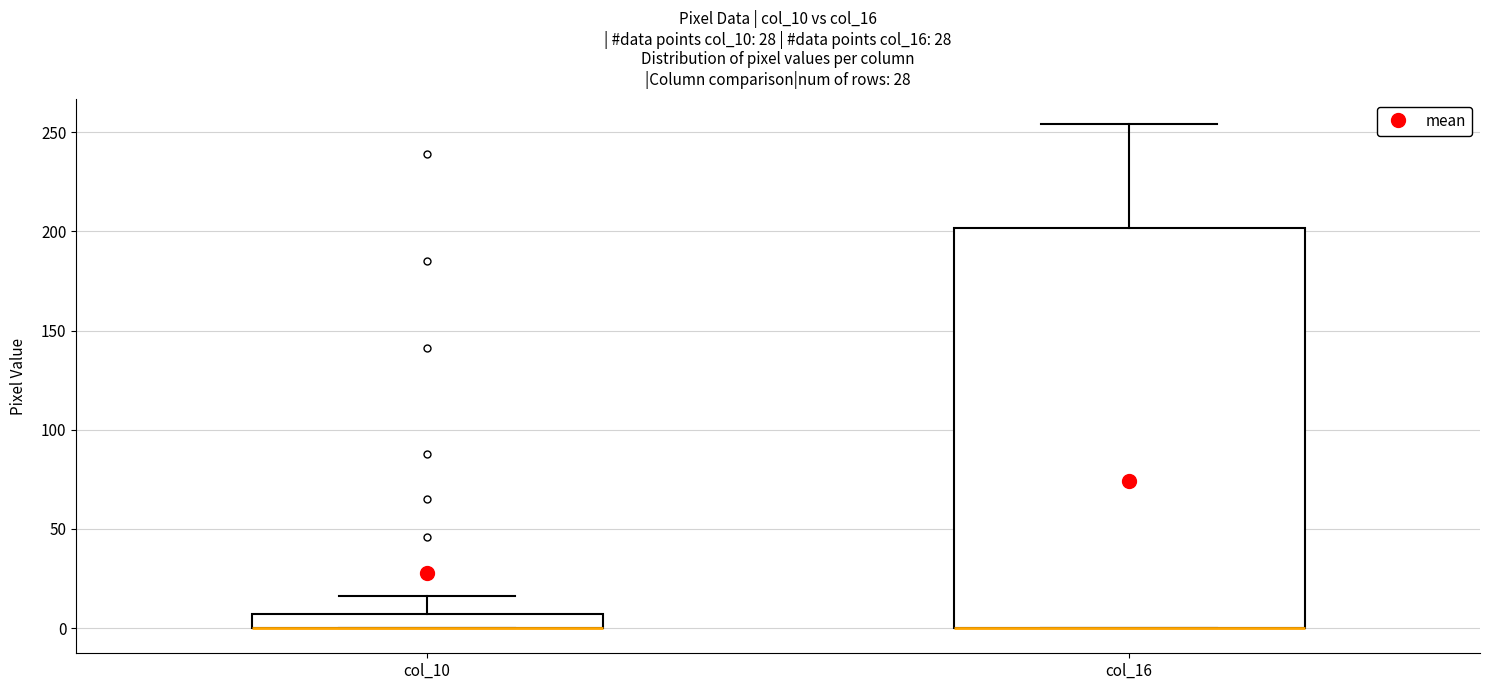

Where is the upper edge of the box for col_16 on the y-axis? The values are not printed on the chart, so give them approximately, as read against the axis.

200